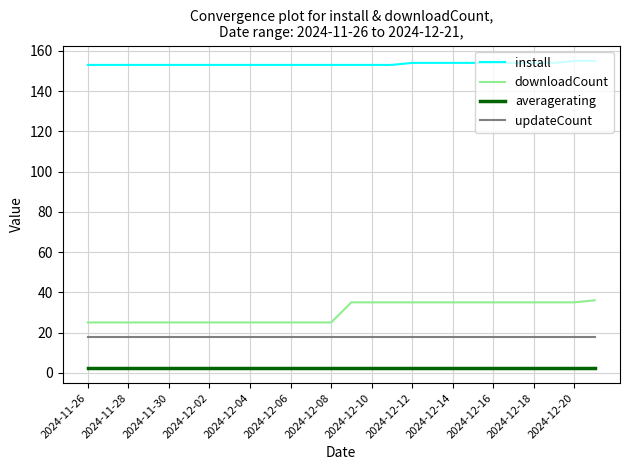

Which series has the largest total across all categories?

install